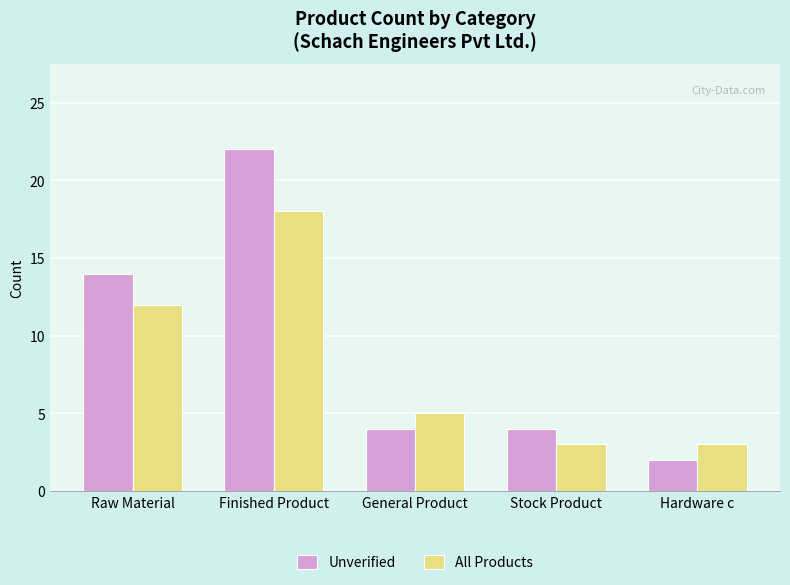

Reading right to left, transcribe all the data shown in this chart.

Unverified: Hardware c=2	Stock Product=4	General Product=4	Finished Product=22	Raw Material=14
All Products: Hardware c=3	Stock Product=3	General Product=5	Finished Product=18	Raw Material=12